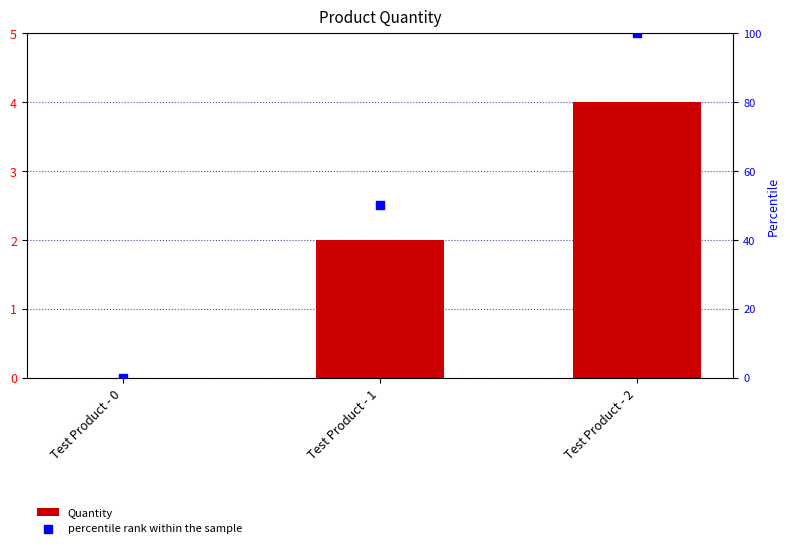

Which series has the largest total across all categories?

percentile rank within the sample